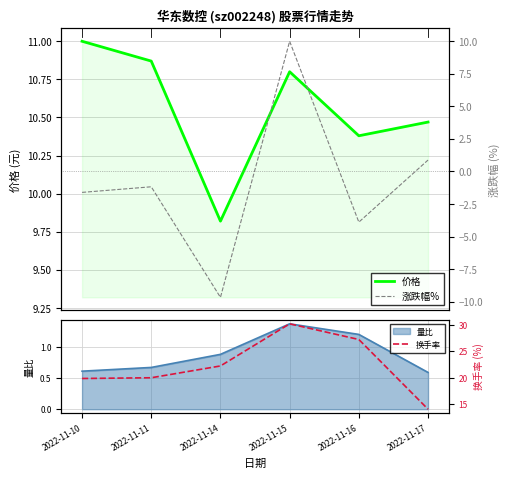

True or false: 换手率 has more than 1 interior local peaks.

False